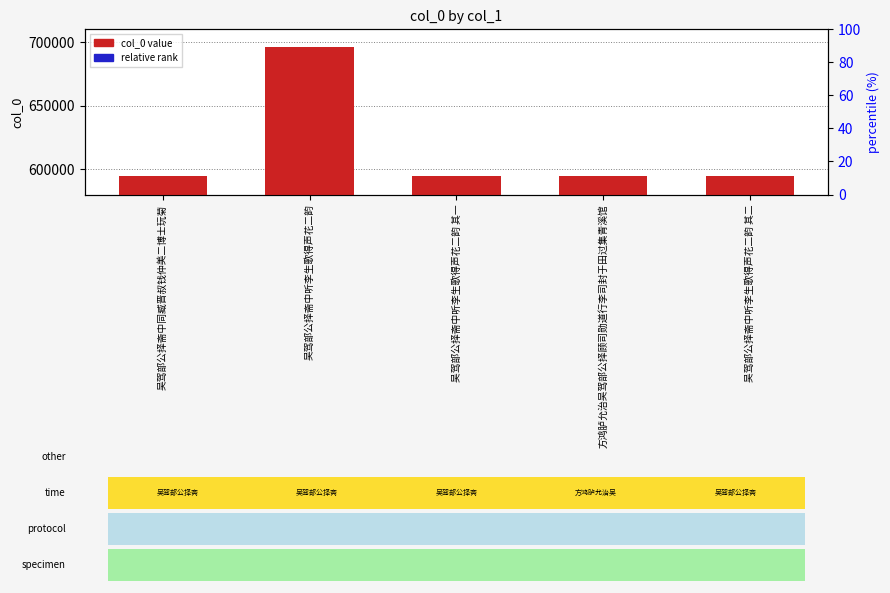

At how many categories does at least one series exceed 338696?

5